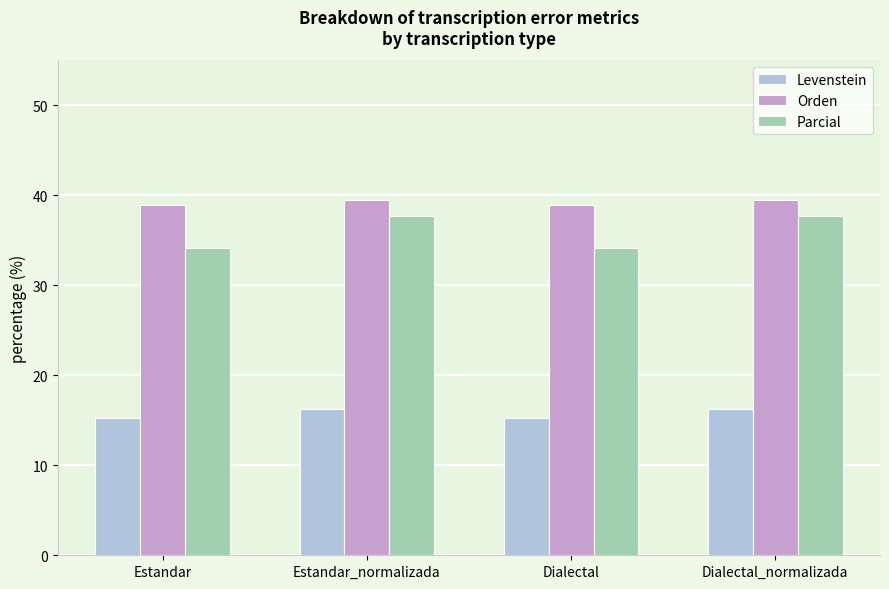

What is the spread (max minus min) of values at Dialectal_normalizada?

23.2